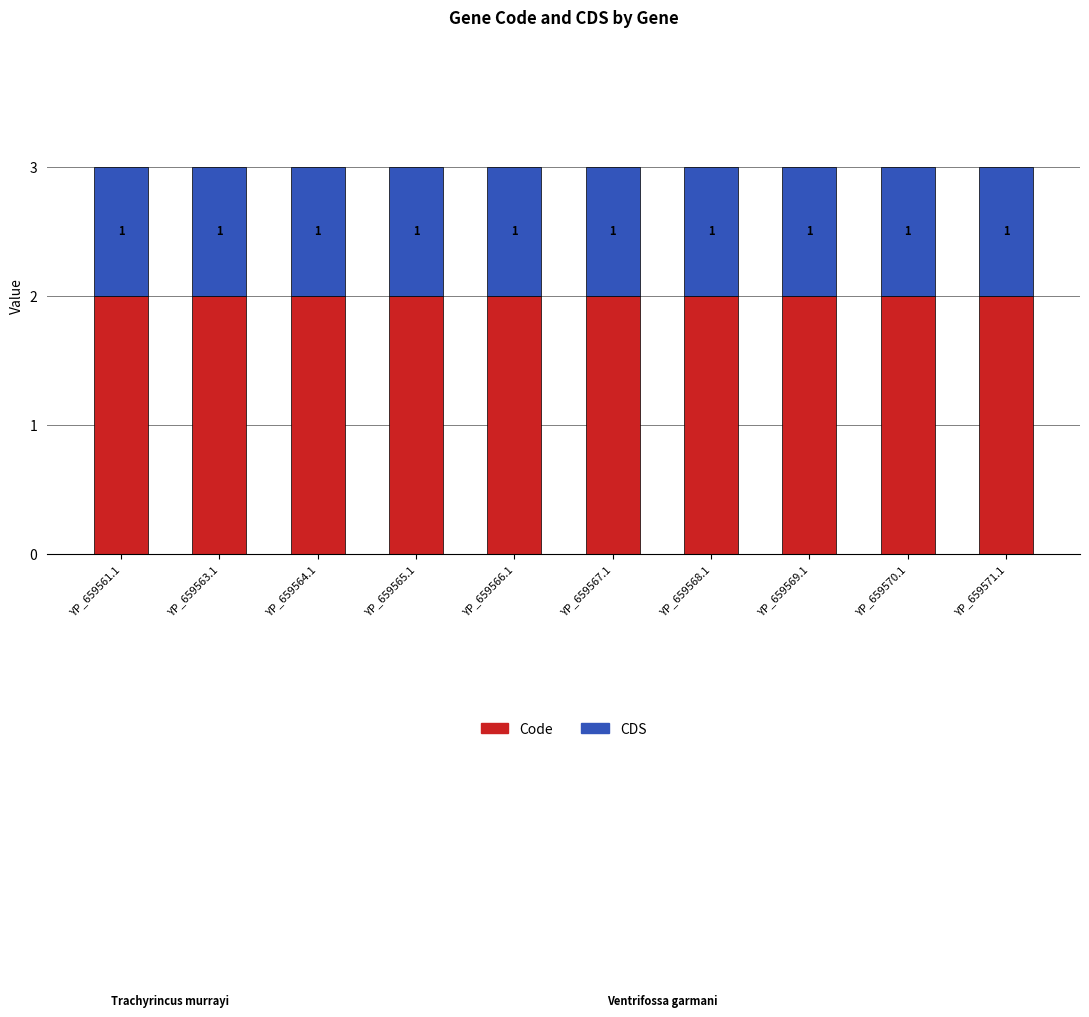

True or false: Code has a value of 2 at YP_659563.1.

True